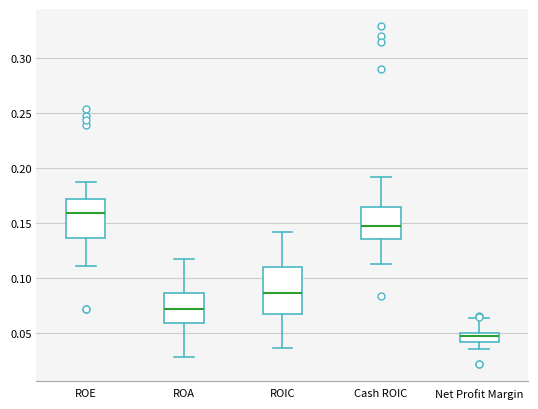

Which box's median line is the lowest?

Net Profit Margin